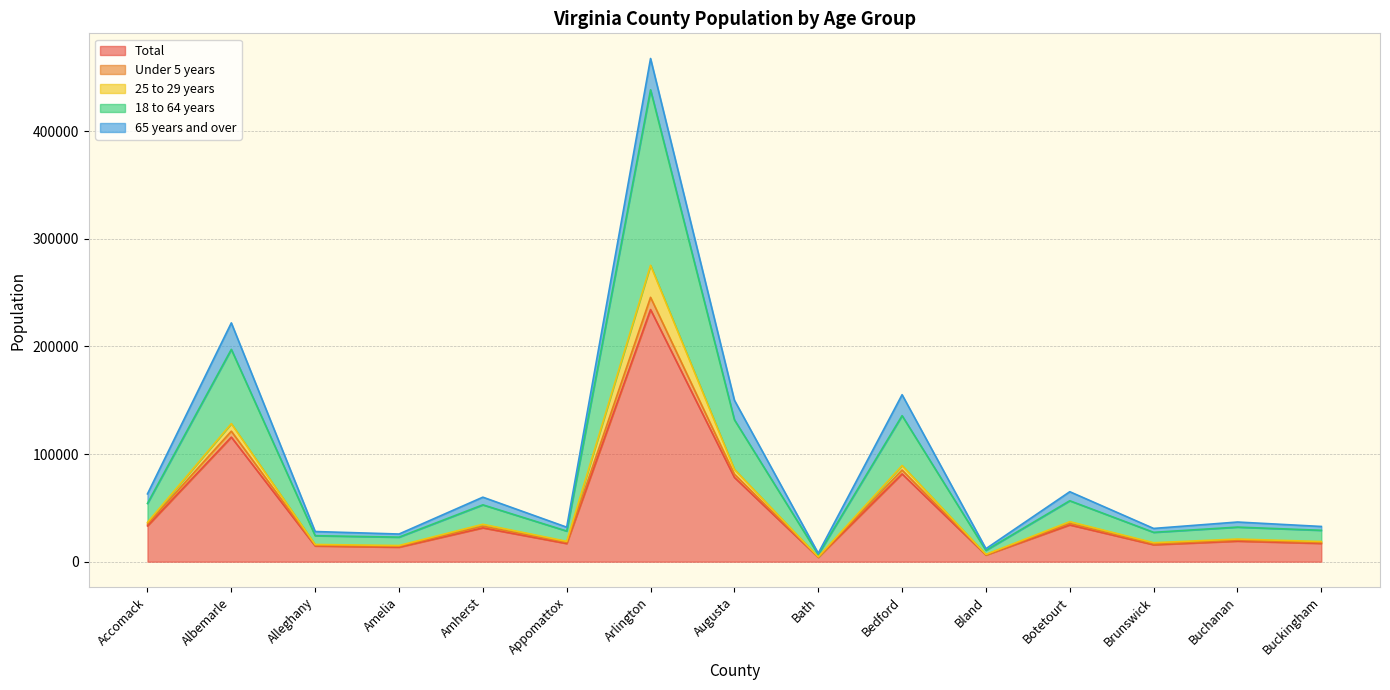

At which category is the sum across all series the highest?

Arlington